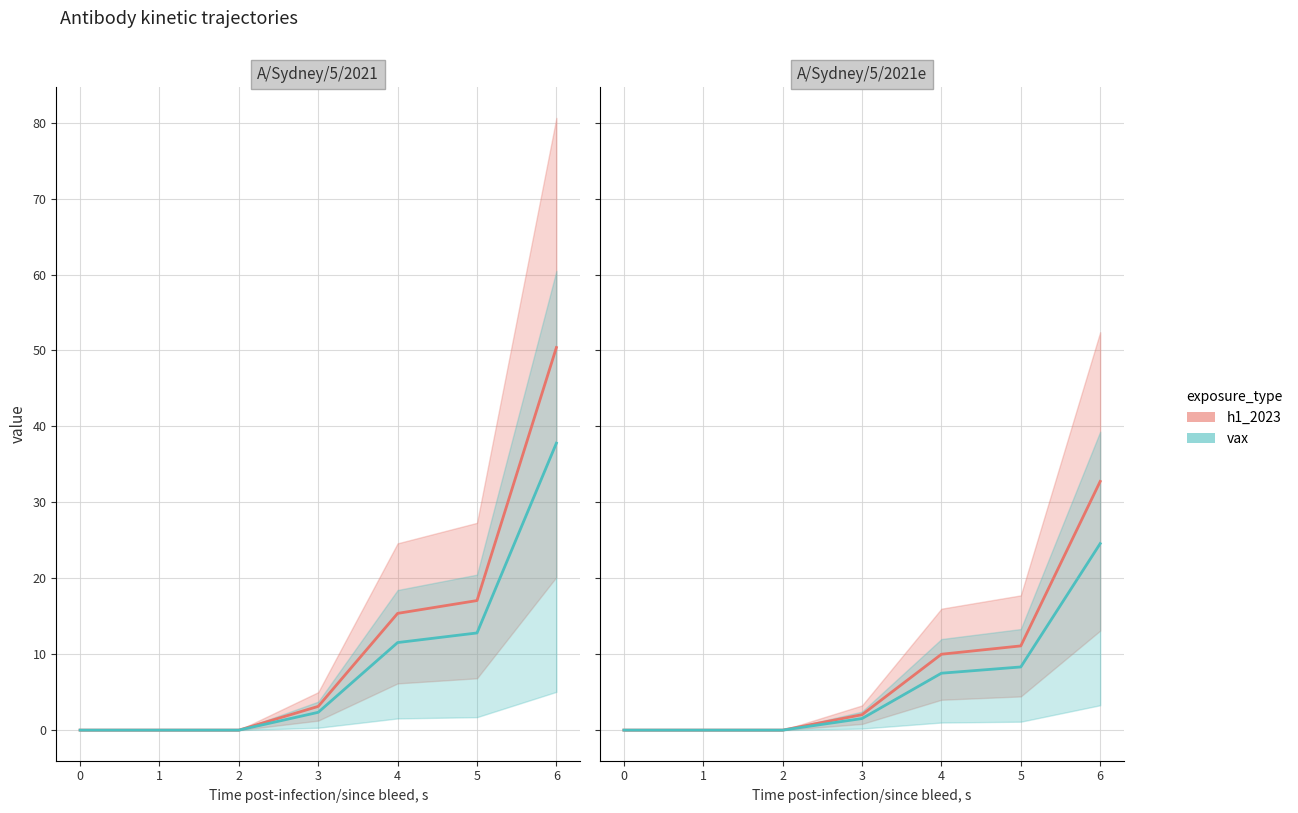

Which has a higher value, 2 or 3?

3